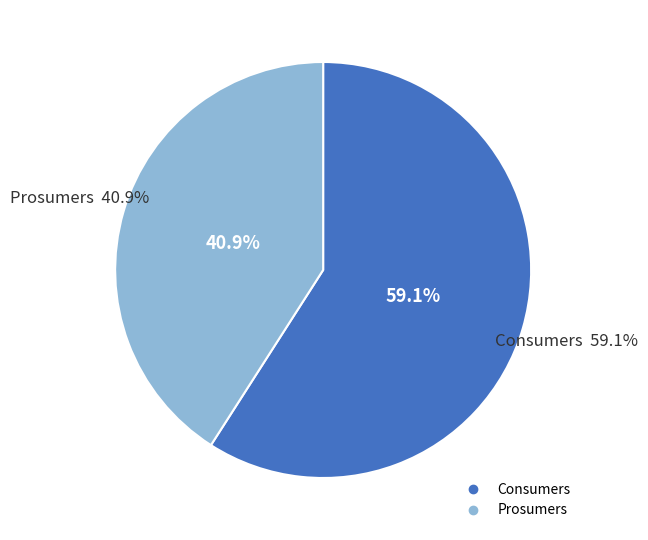

To the nearest percent, what portion does Consumers represent?

59%